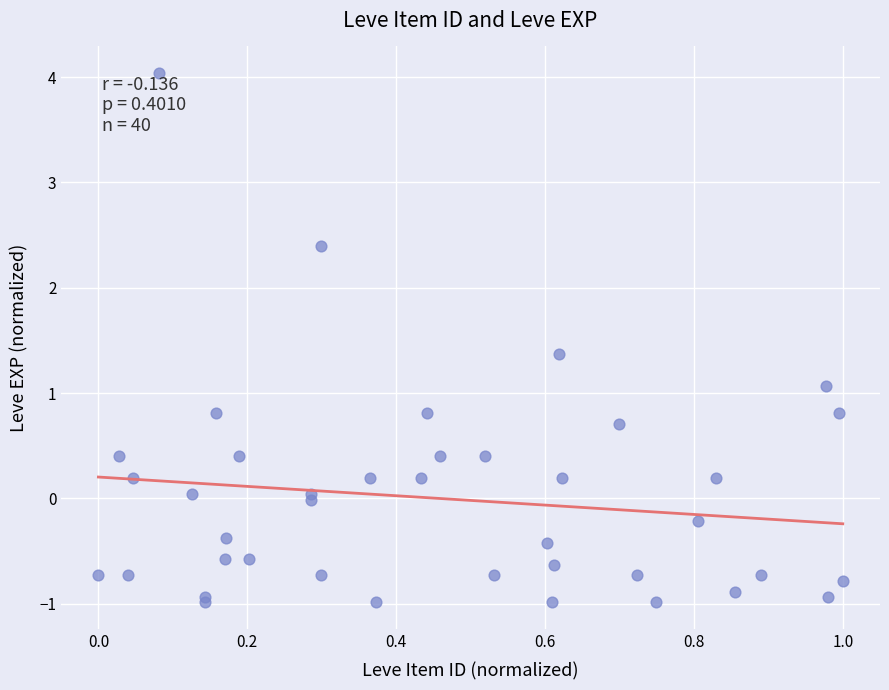

What Y value in the scatter plot is closest to 1?

1.1